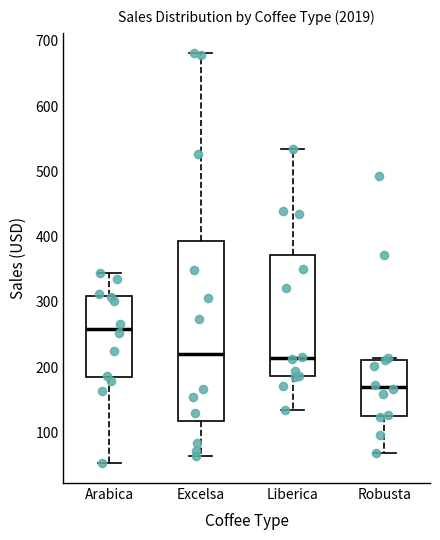

Where does the upper whisker of the box for Excelsa end on the y-axis? The values are not printed on the chart, so give them approximately, as read against the axis.

680